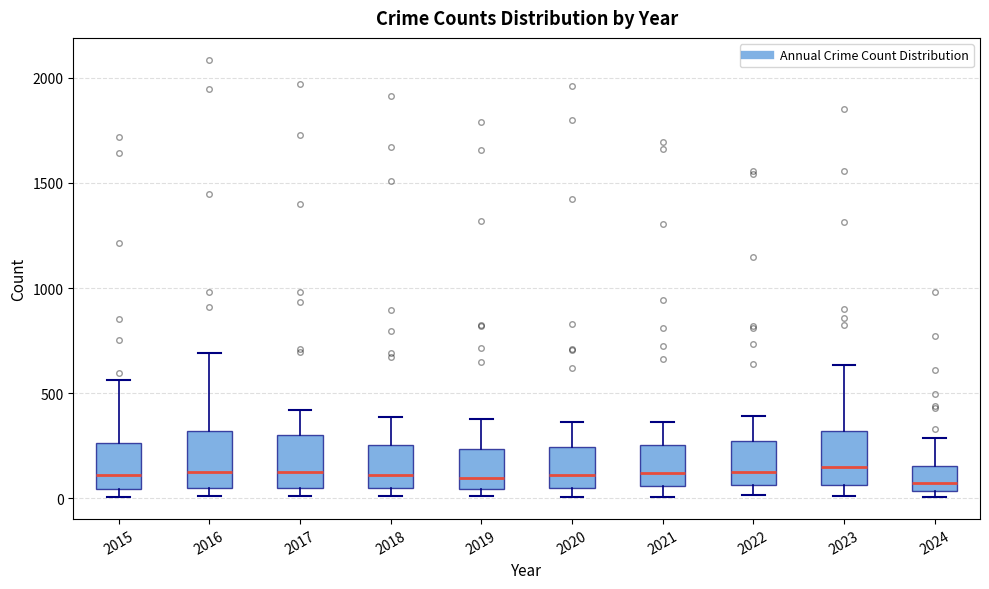

Reading left to right, read every box against the y-axis: the position of its median line, the range the box covers, and the ends of its whiskers. The values are not printed on the chart, so give them approximately, as read against the axis.

2015: median 100, box 50 to 250, whiskers 0 to 550
2016: median 150, box 50 to 300, whiskers 0 to 700
2017: median 100, box 50 to 300, whiskers 0 to 400
2018: median 100, box 50 to 250, whiskers 0 to 400
2019: median 100, box 50 to 250, whiskers 0 to 400
2020: median 100, box 50 to 250, whiskers 0 to 350
2021: median 100, box 50 to 250, whiskers 0 to 350
2022: median 100, box 50 to 250, whiskers 0 to 400
2023: median 150, box 50 to 300, whiskers 0 to 650
2024: median 50 (just above the box's lower edge), box 50 to 150, whiskers 0 to 300